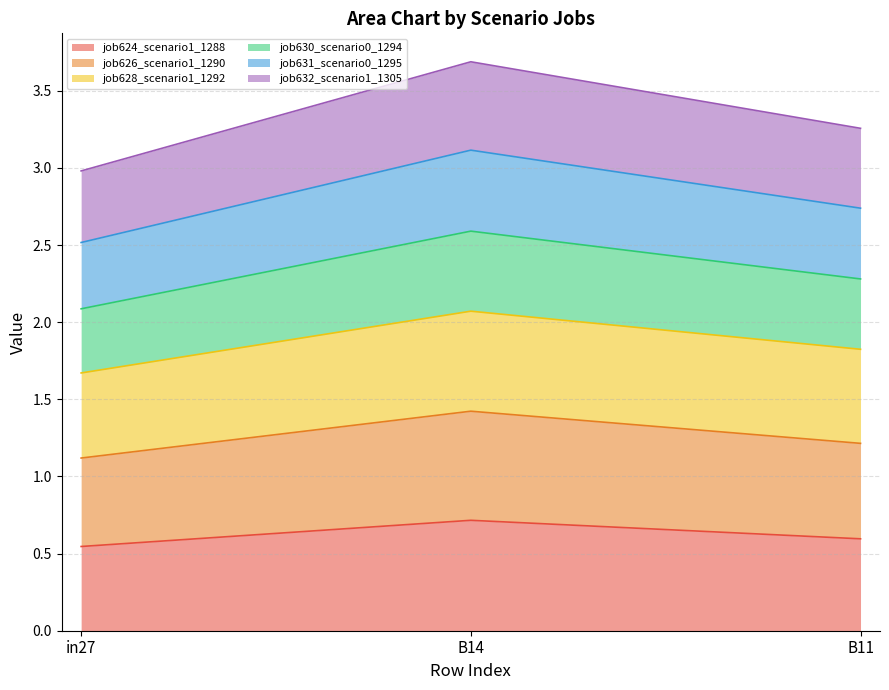

What is the maximum value for job624_scenario1_1288?

0.7